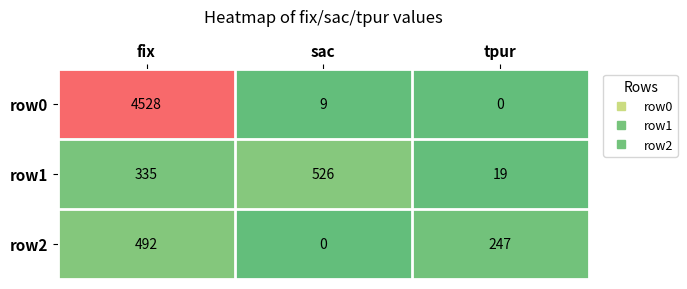

What is the total value across all series at fix?

5355